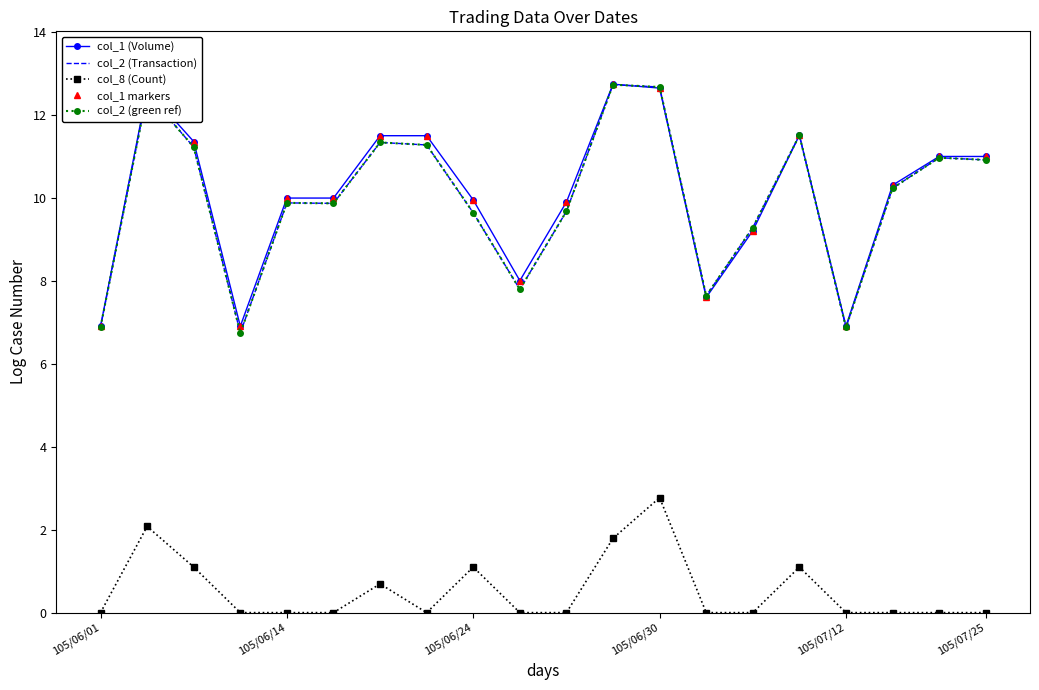

Where is col_2 (Transaction) nearest to the value 9?

14